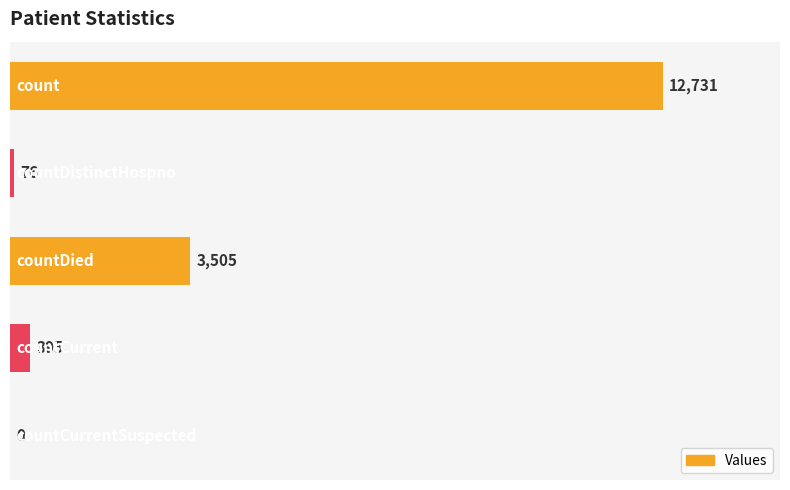

True or false: the data shows 0 at countCurrentSuspected.

True